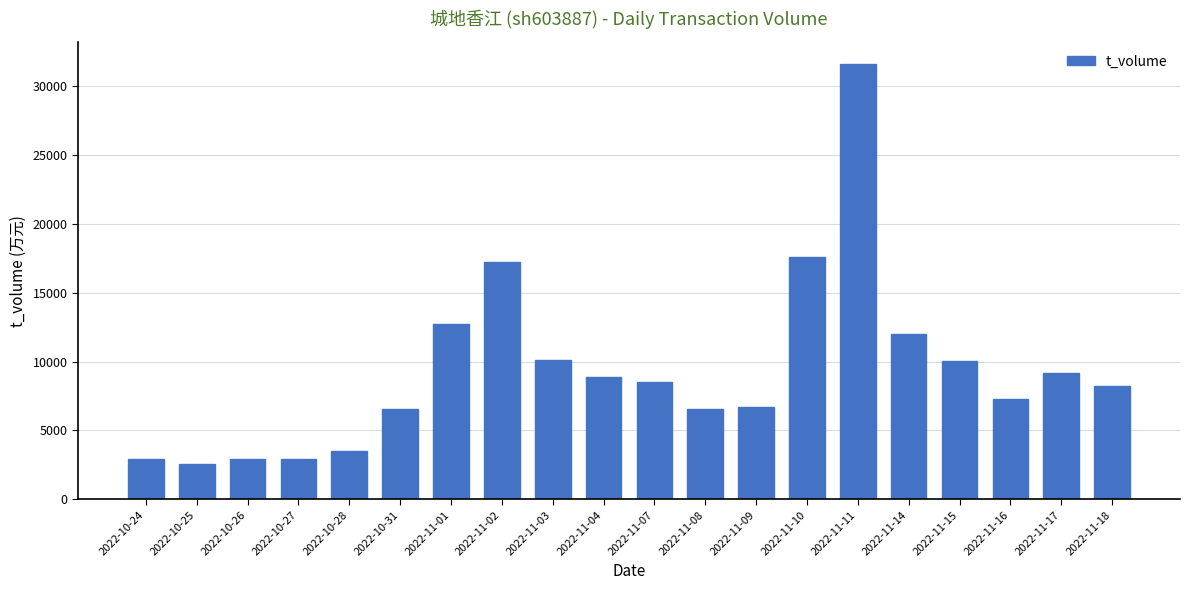

How many bars are there in total?

20